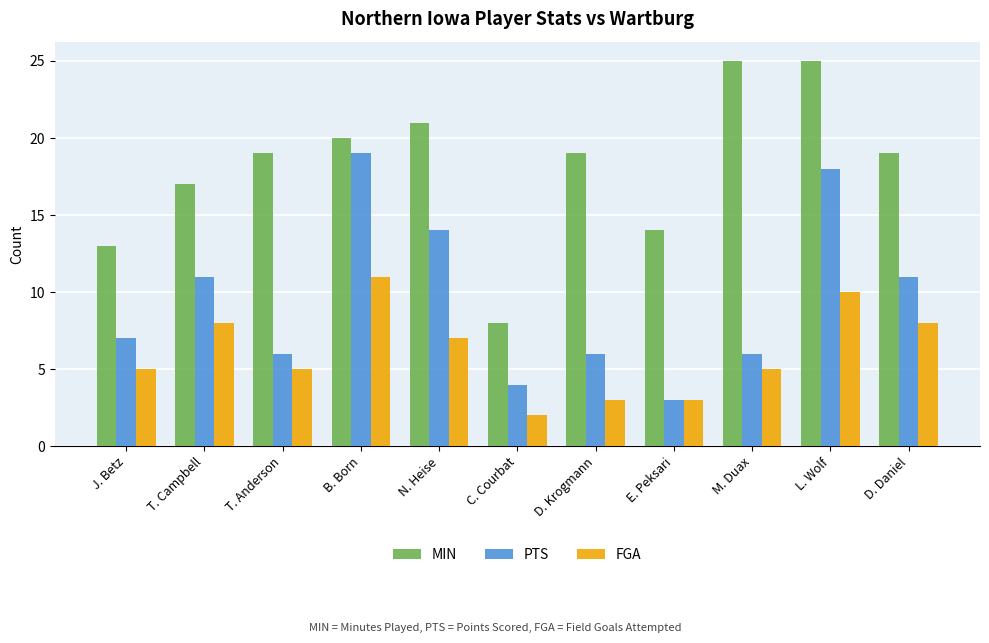

At L. Wolf, list the series in order from smallest to largest.

FGA, PTS, MIN